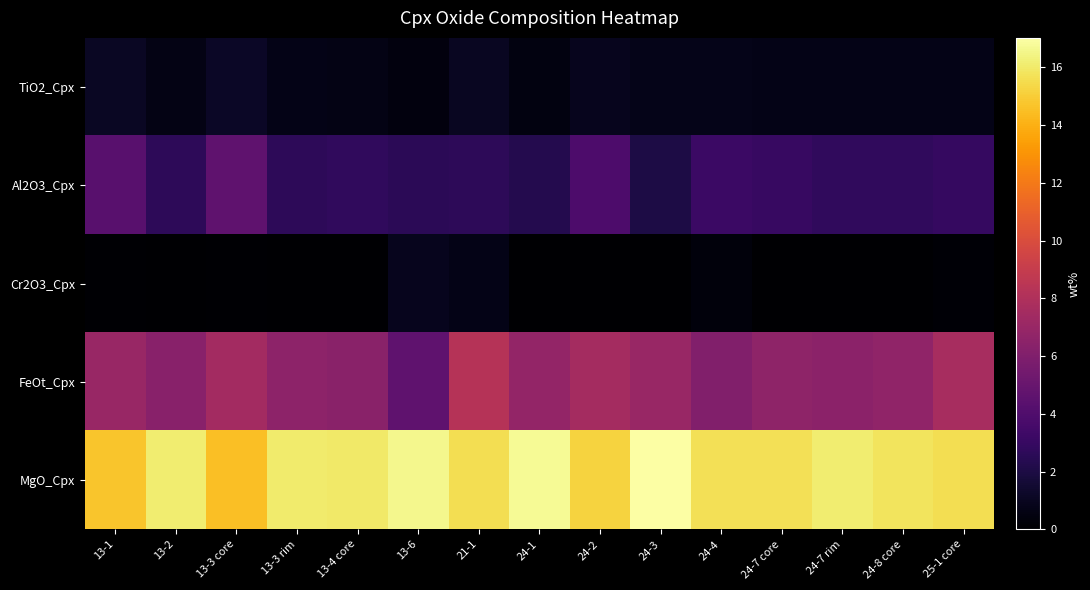

At 24-7 core, list the series in order from largest to smallest.

MgO_Cpx, FeOt_Cpx, Al2O3_Cpx, TiO2_Cpx, Cr2O3_Cpx